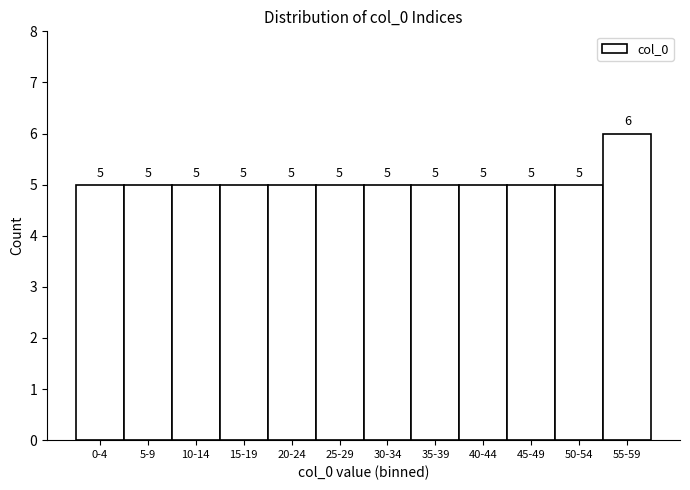

Reading right to left, what are all the values shown in this chart?

55-59=6	50-54=5	45-49=5	40-44=5	35-39=5	30-34=5	25-29=5	20-24=5	15-19=5	10-14=5	5-9=5	0-4=5